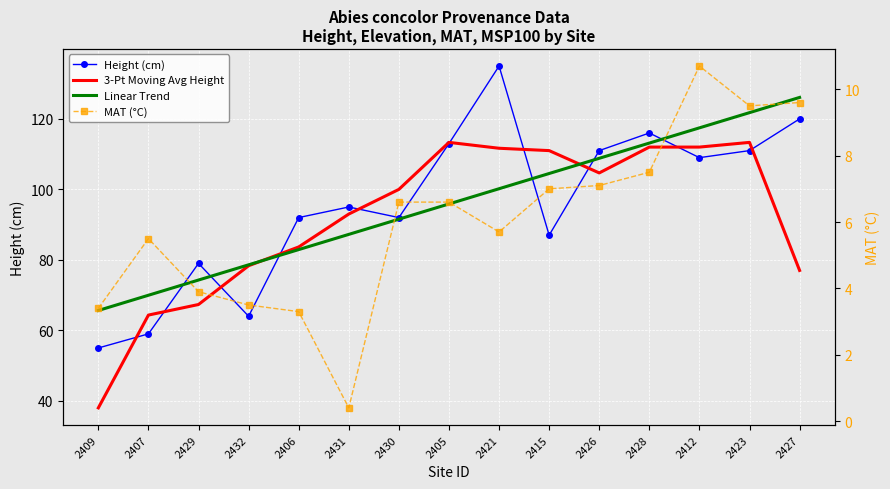

Which series has the largest range (max minus min)?

Height (cm)